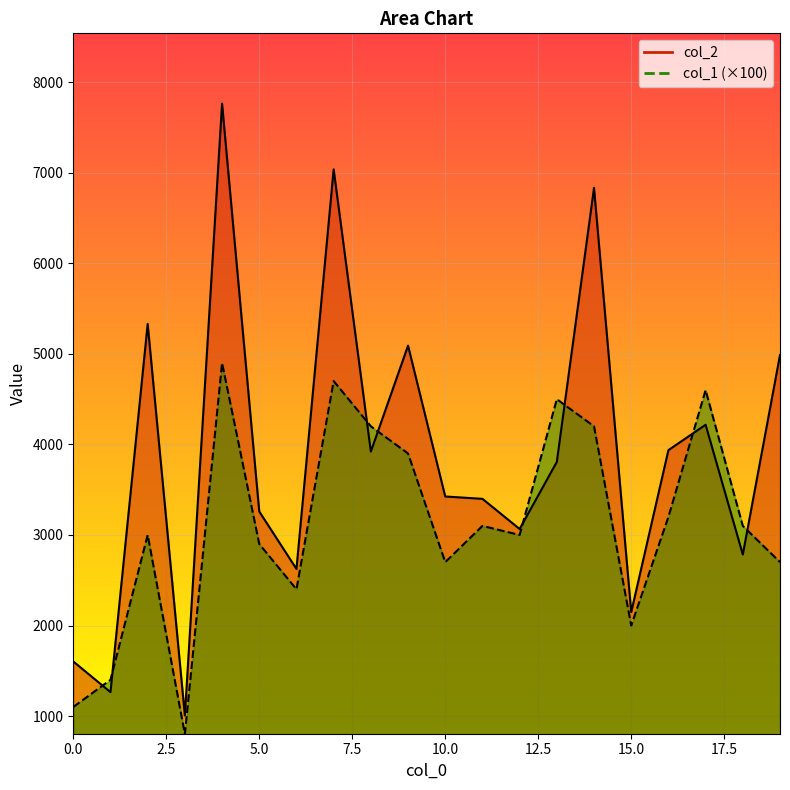

In col_2_line, how many points are lower than both neighbors (excluding endpoints)?

7